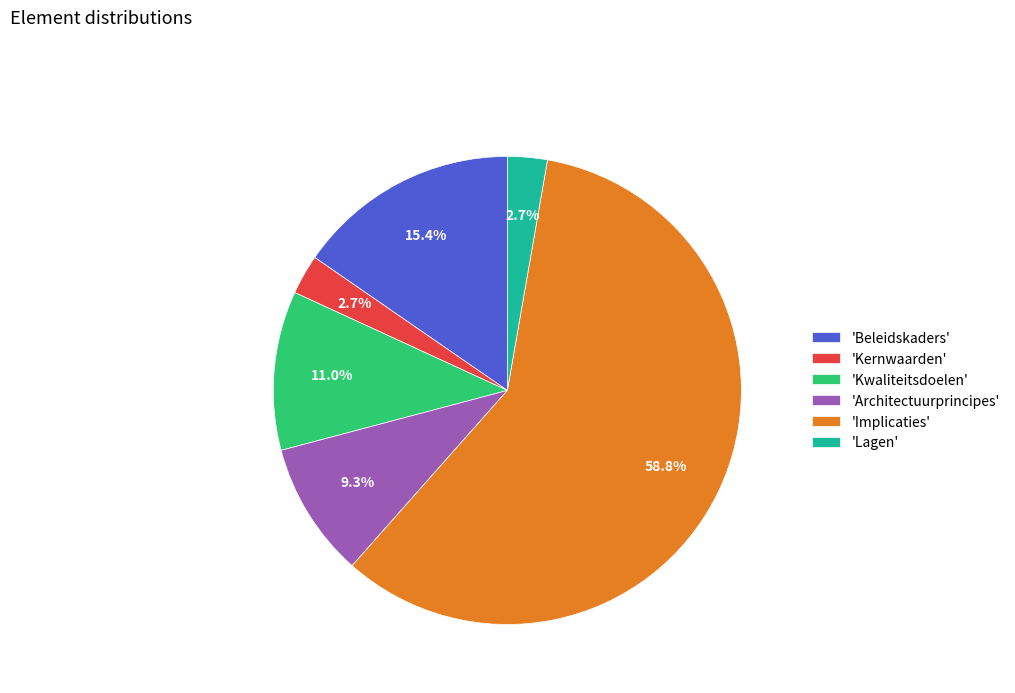

Approximately how many times larger is the value at 'Implicaties' compared to 'Beleidskaders'?

3.8